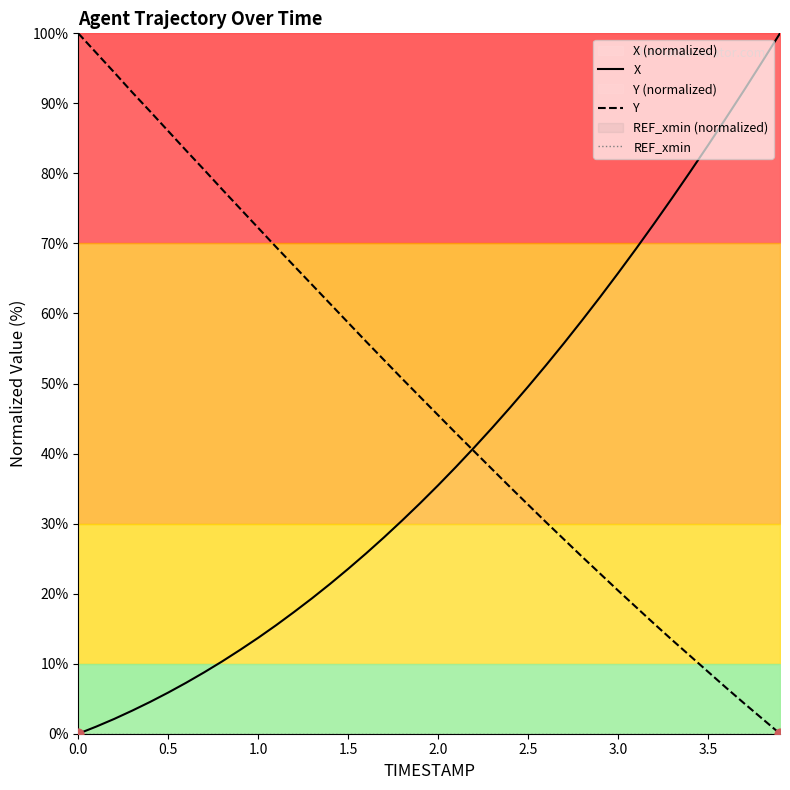

Which series contains the highest Y value?

X